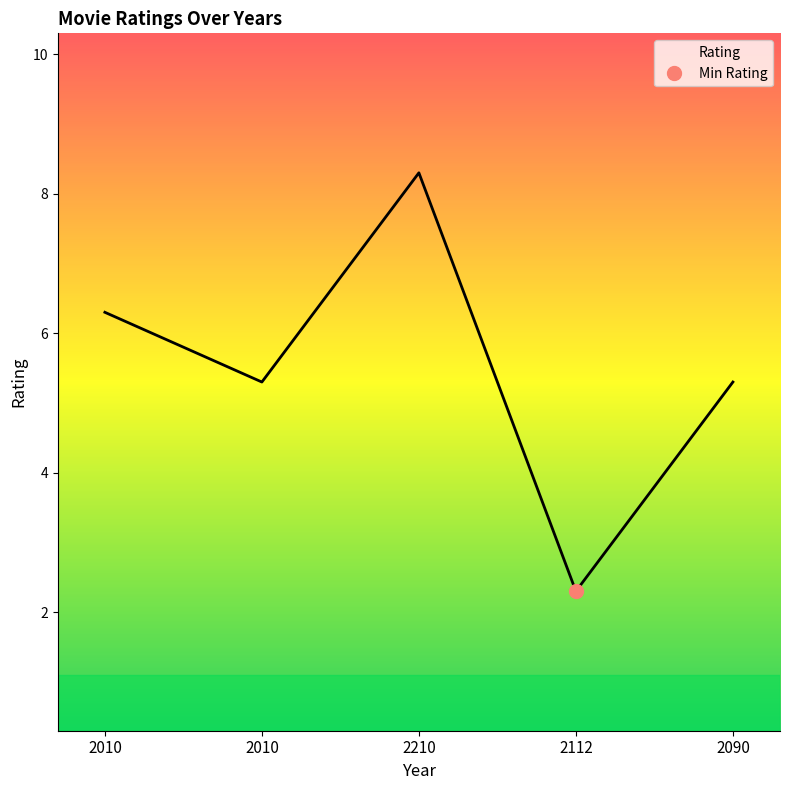

True or false: the data shows 9.2 at 2010.

False